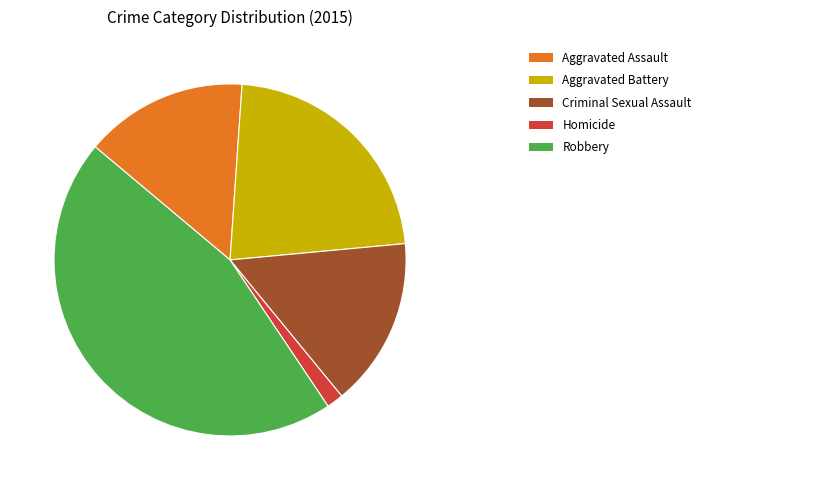

Is there a majority slice in this chart?

No